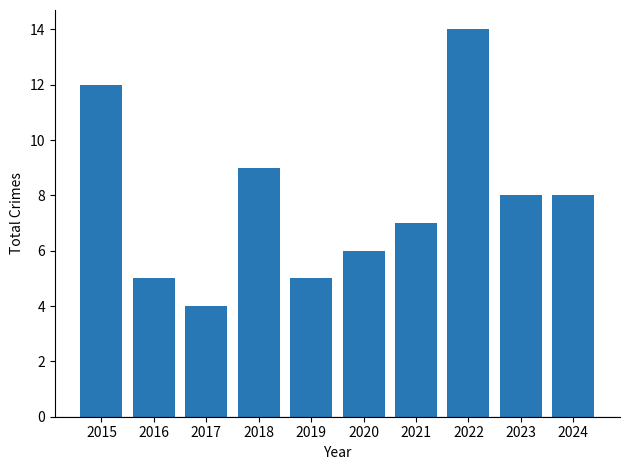

At which label is the value closest to 9?

2018